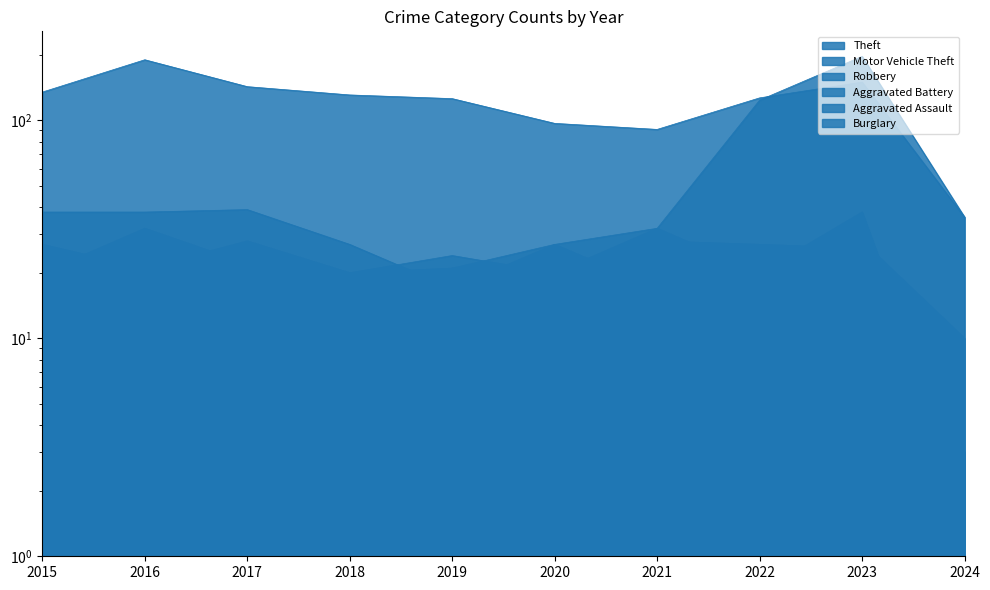

List the labels in order of Motor Vehicle Theft value, largest first.

2023, 2022, 2017, 2015, 2016, 2024, 2021, 2018, 2020, 2019